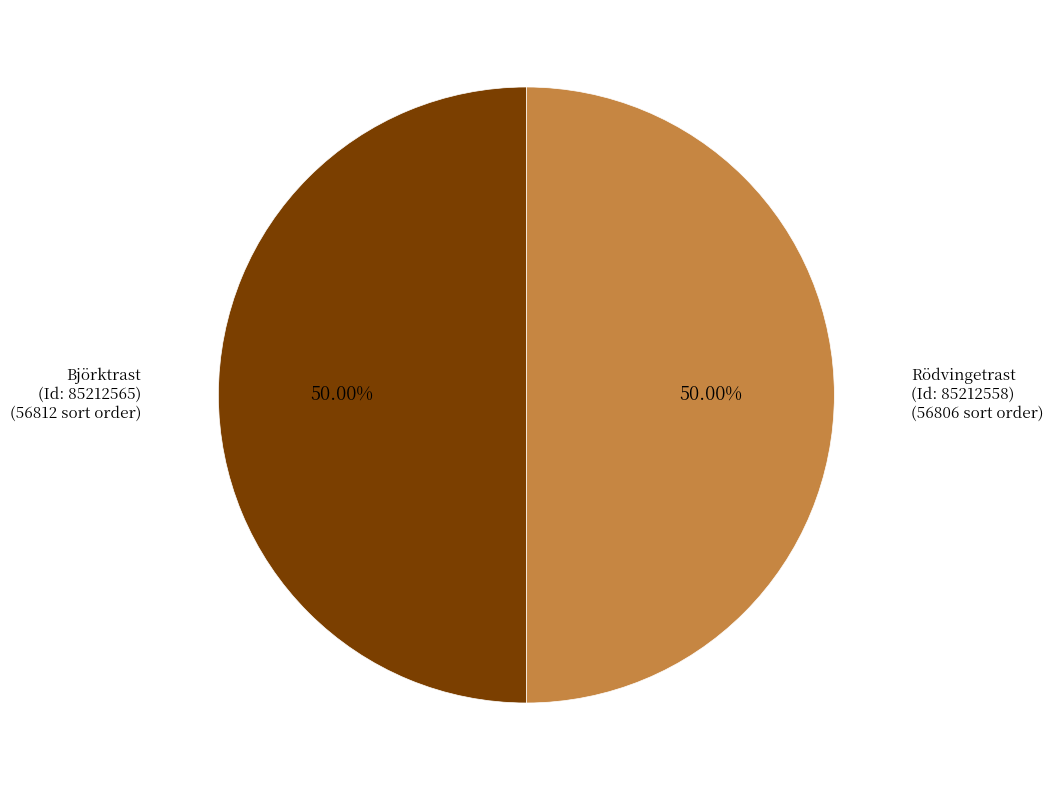

Is the sum of Rödvingetrast (Id: 85212558) and Björktrast (Id: 85212565) greater than half?

Yes